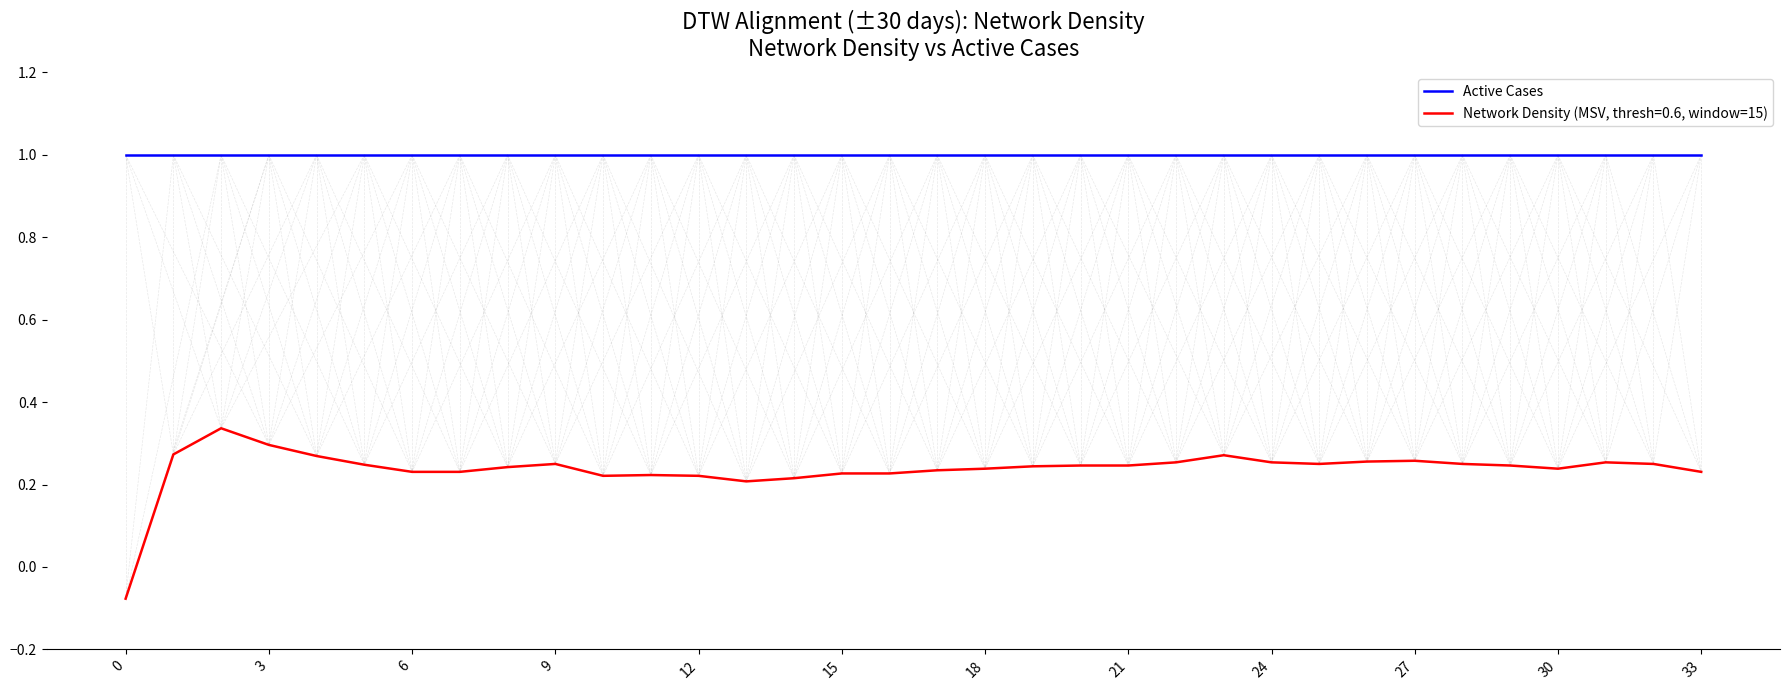

List the series in order of their overall mean, lowest first.

Network Density (MSV, thresh=0.6, window=15), Active Cases